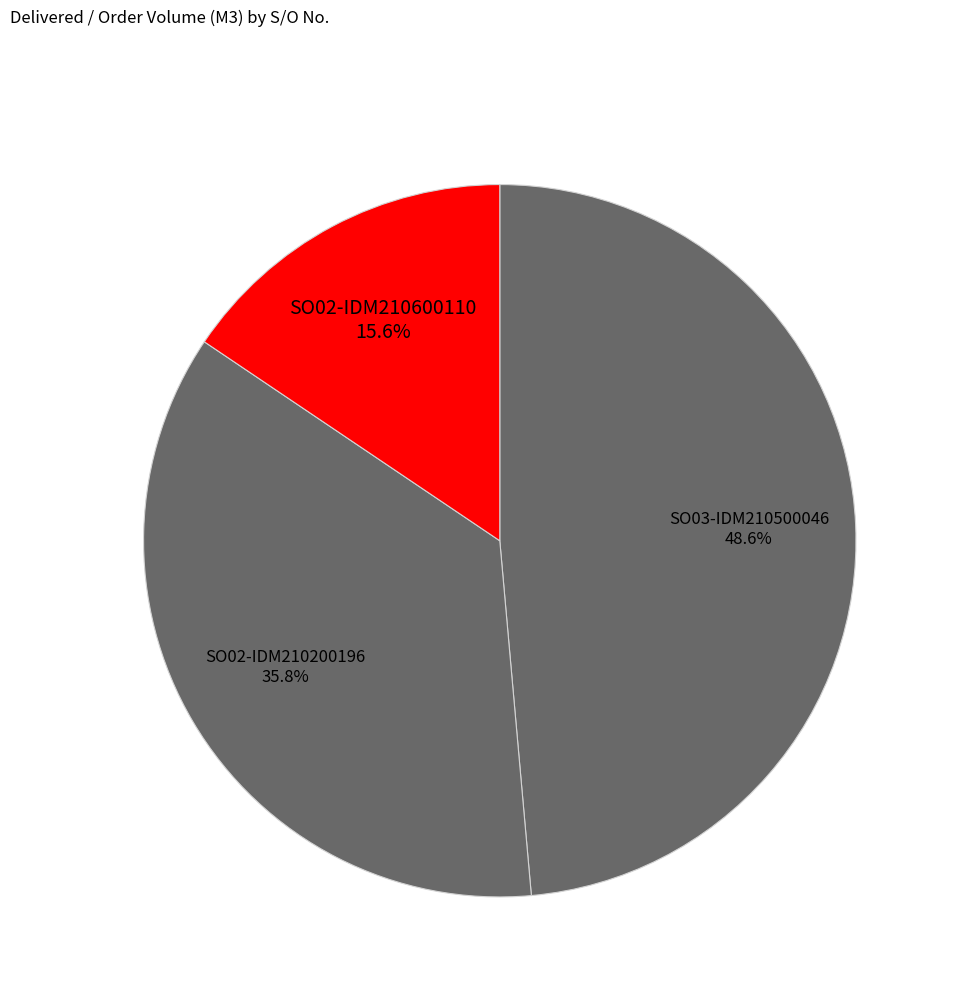

Is there any slice that represents more than half of the pie?

No